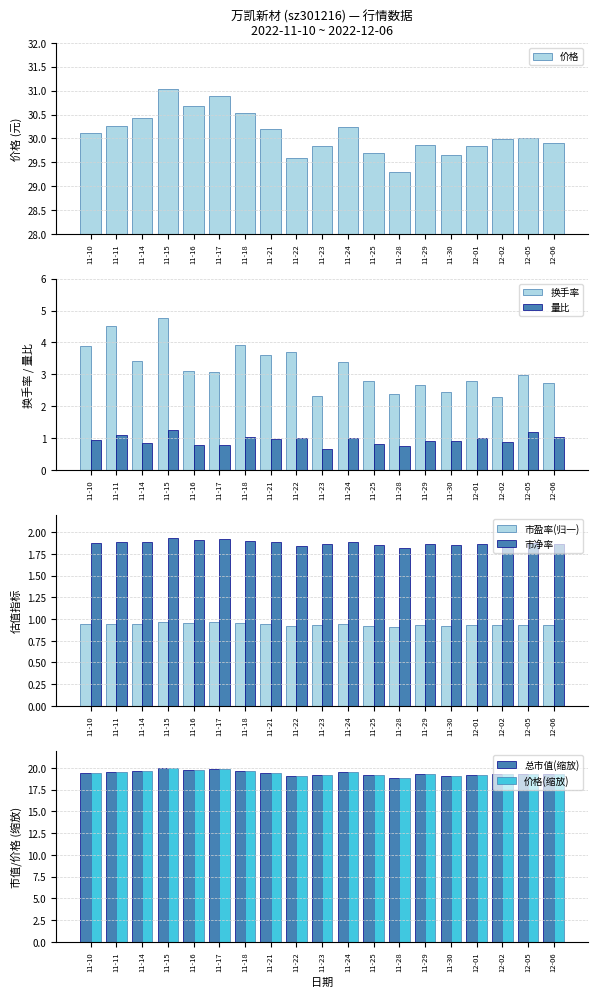

What is the difference between the second highest and second lowest values in the 换手率 series?

2.2